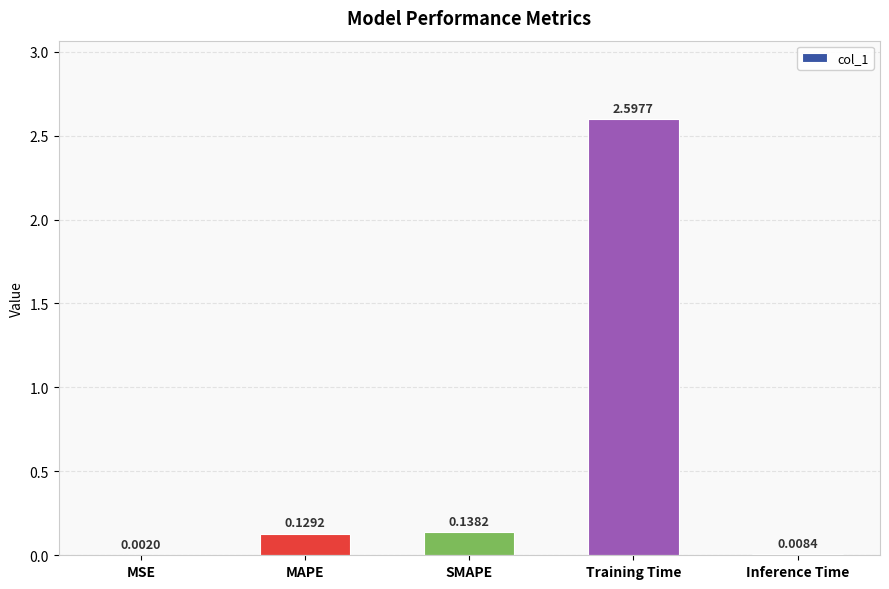

At which label is the value closest to 1?

SMAPE